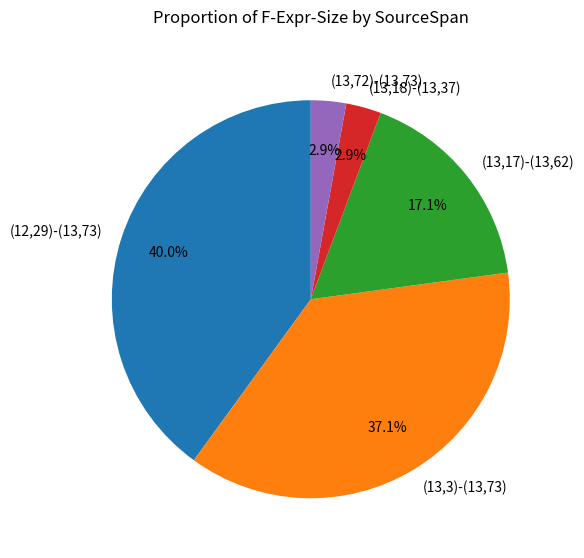

To the nearest percent, what is the difference between the largest and smallest slice percentages?

37%